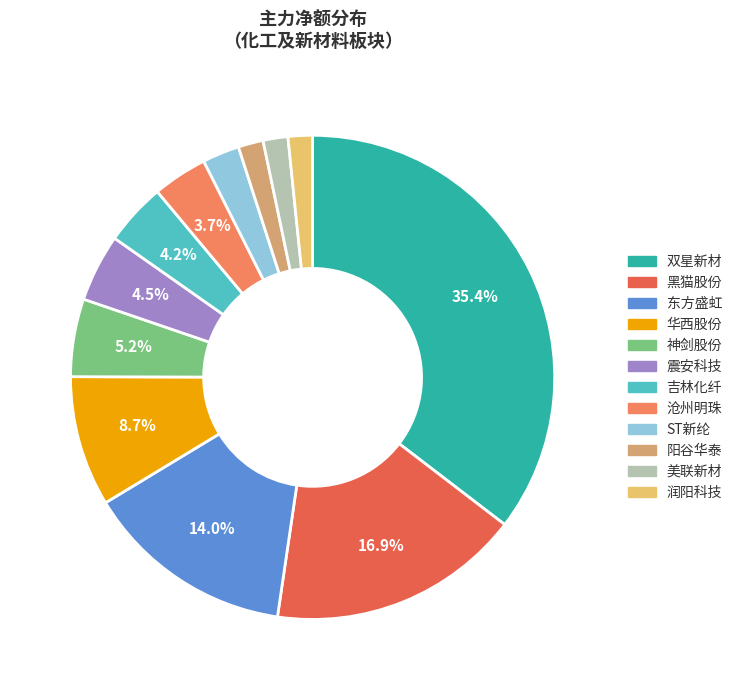

Is 阳谷华泰 the majority of the pie?

No